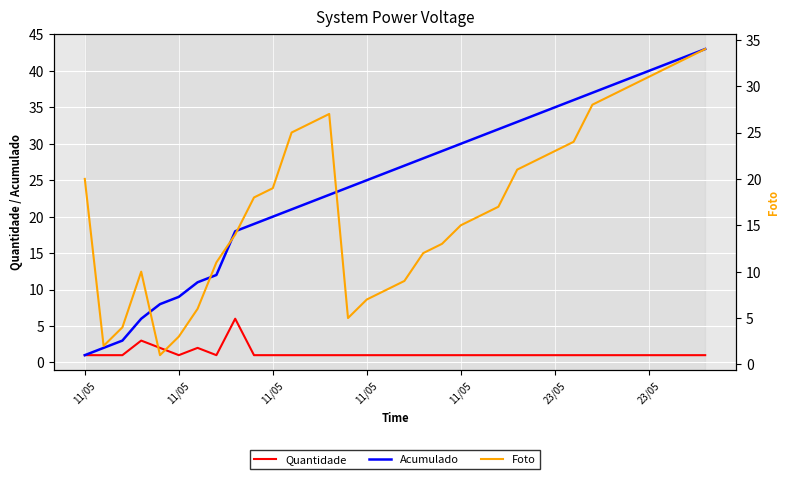

How many intersections are there between Foto and Quantidade?

2